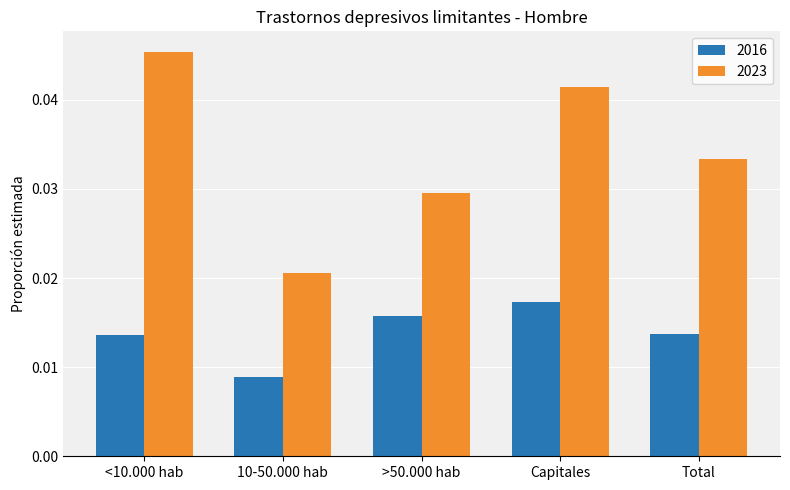

The 2023 series shows 0.1 at Total. True or false?

False